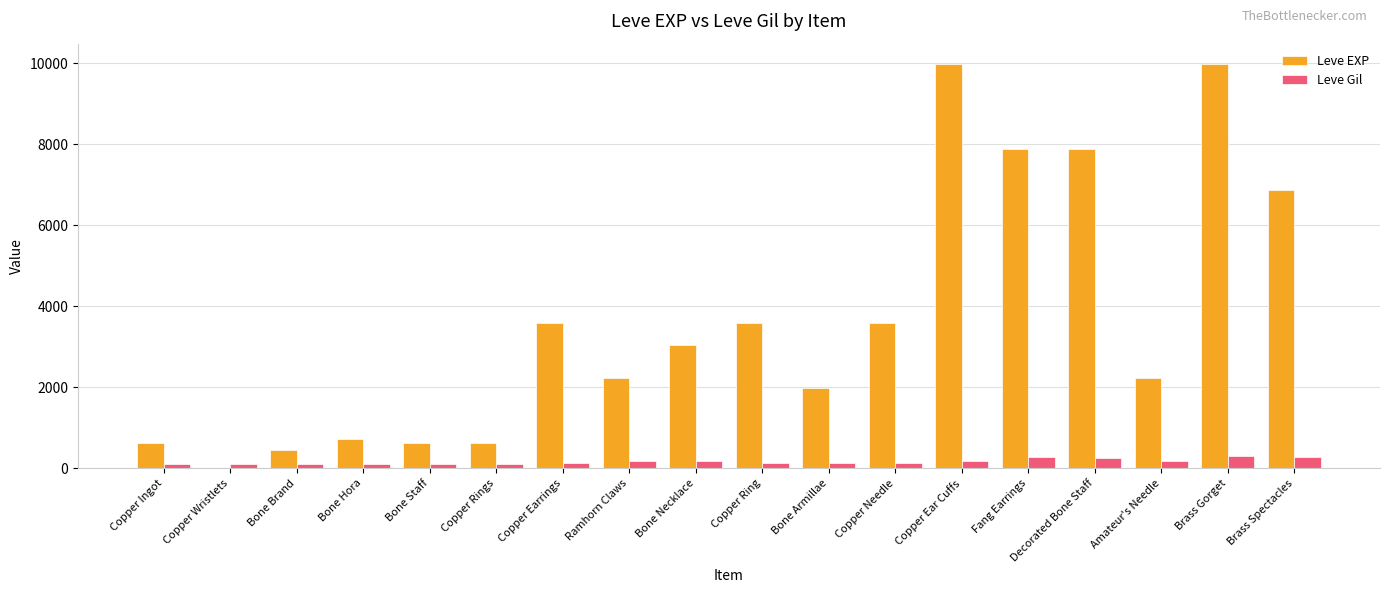

The Leve EXP series shows 630 at Copper Rings. True or false?

True